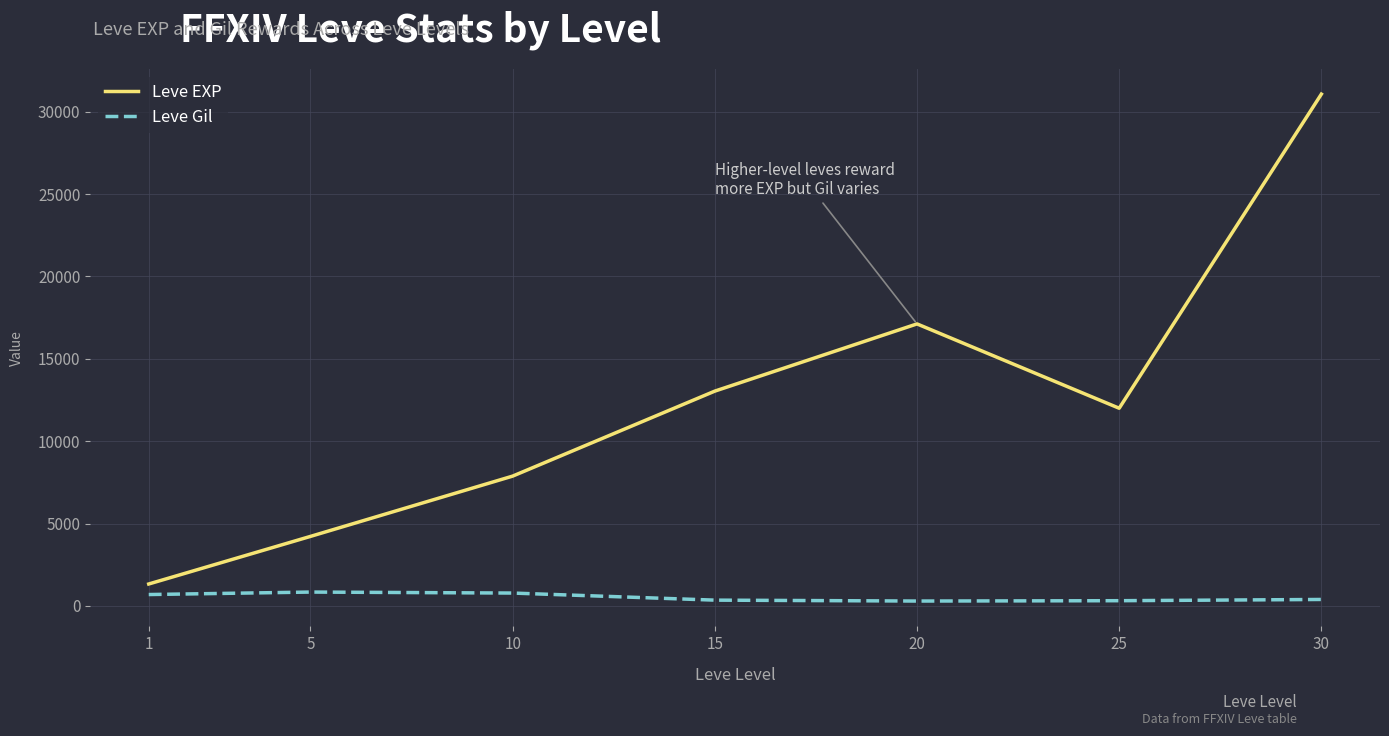

At which category does Leve EXP reach its first local peak?

20